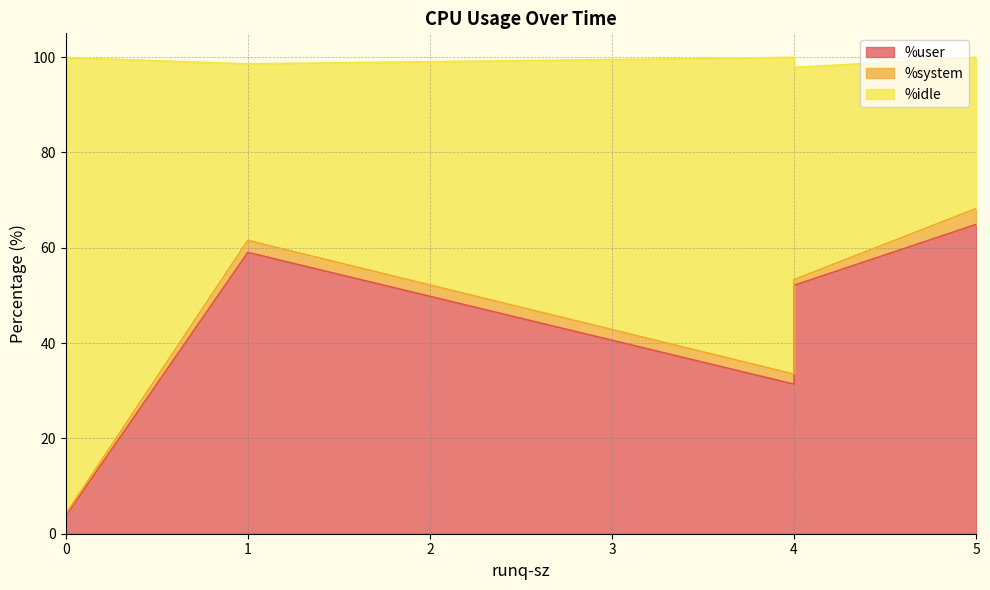

Which series changed the most between 5 and 0?

%idle